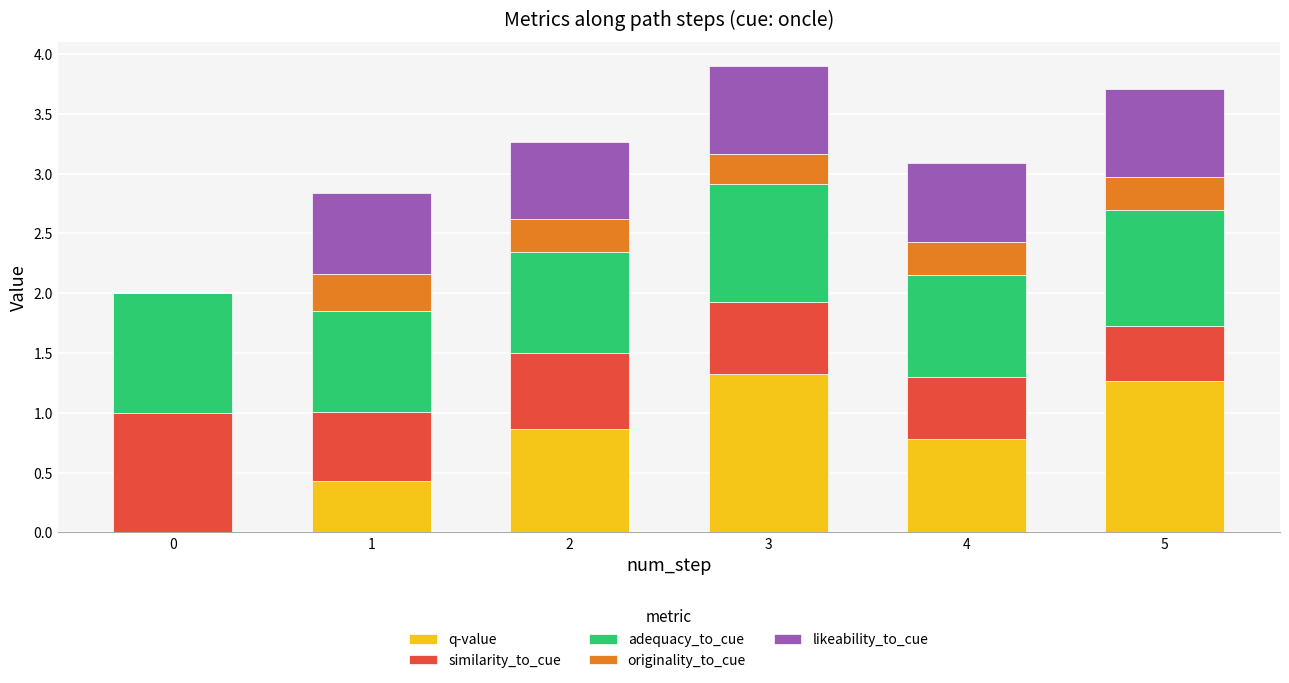

Read the q-value value at 3.

1.3